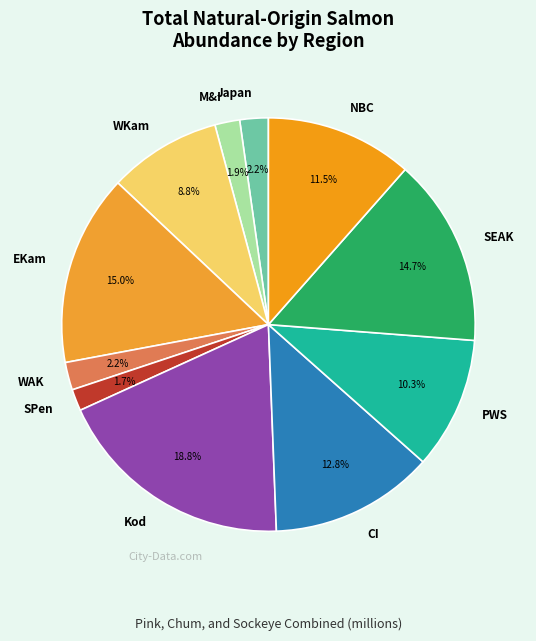

Between NBC and EKam, which is larger?

EKam